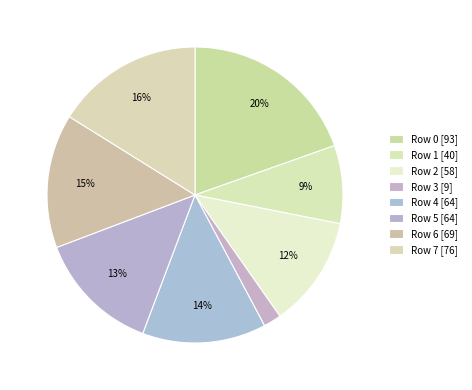

Is there any slice that represents more than half of the pie?

No